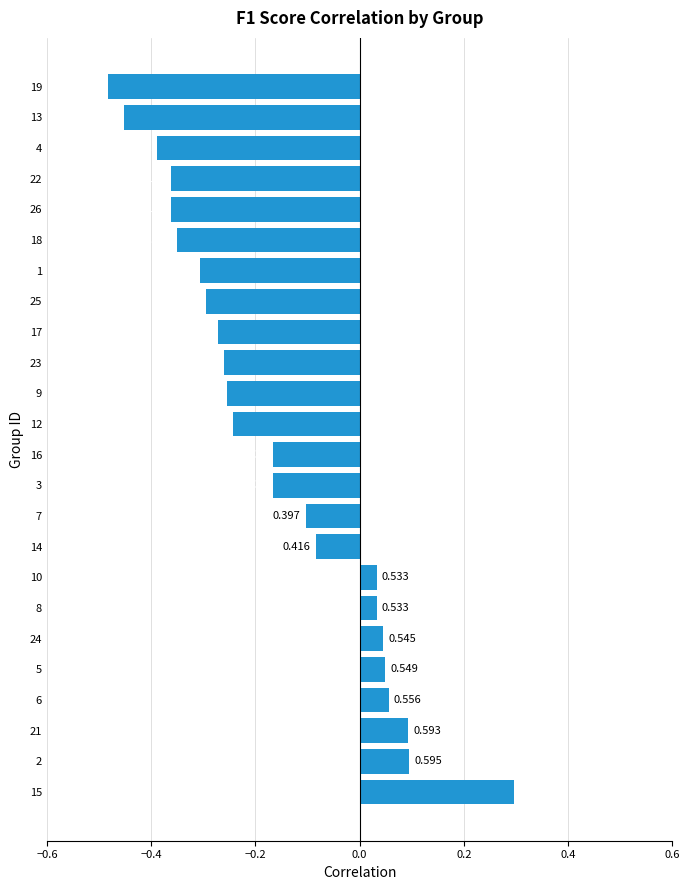

Are the bars grouped side by side (vs. stacked)?

No